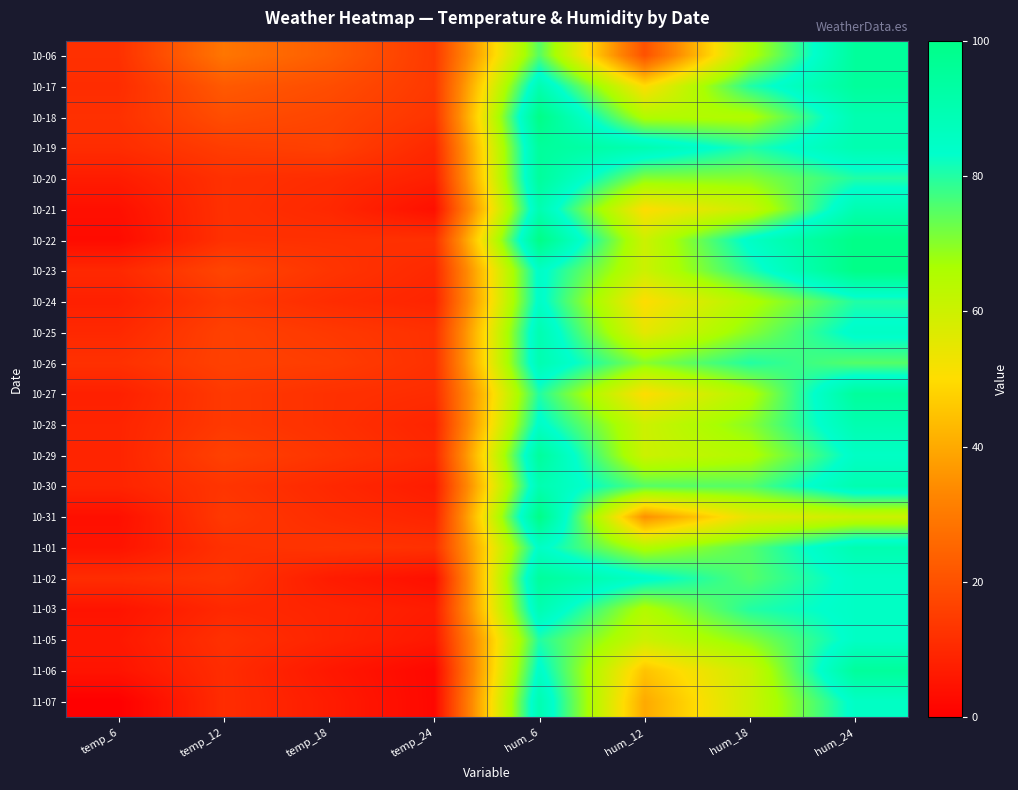

What is the spread (max minus min) of values at temp_18?

17